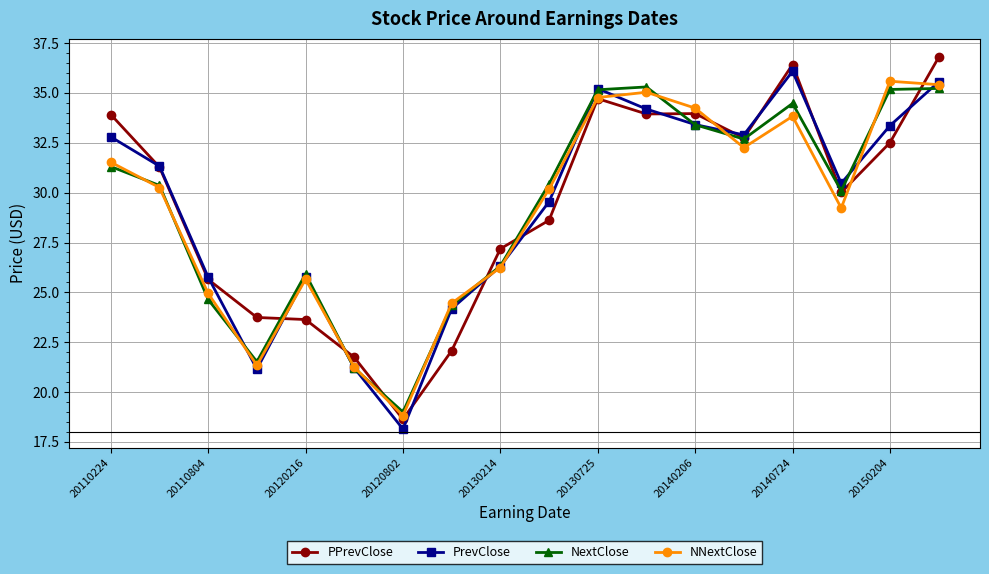

What is the greatest value displayed?

36.8